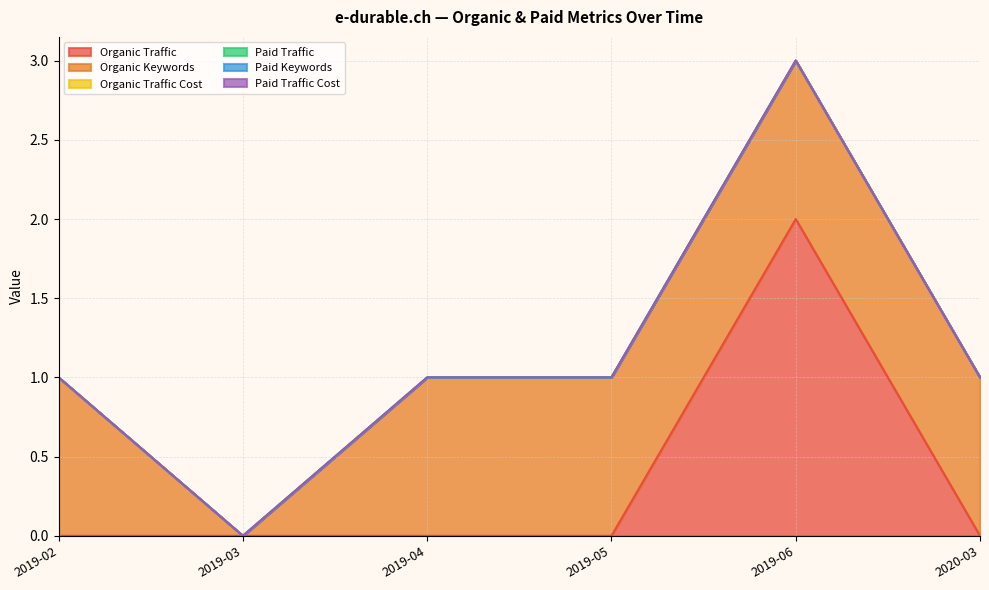

At how many categories does at least one series exceed 0?

5